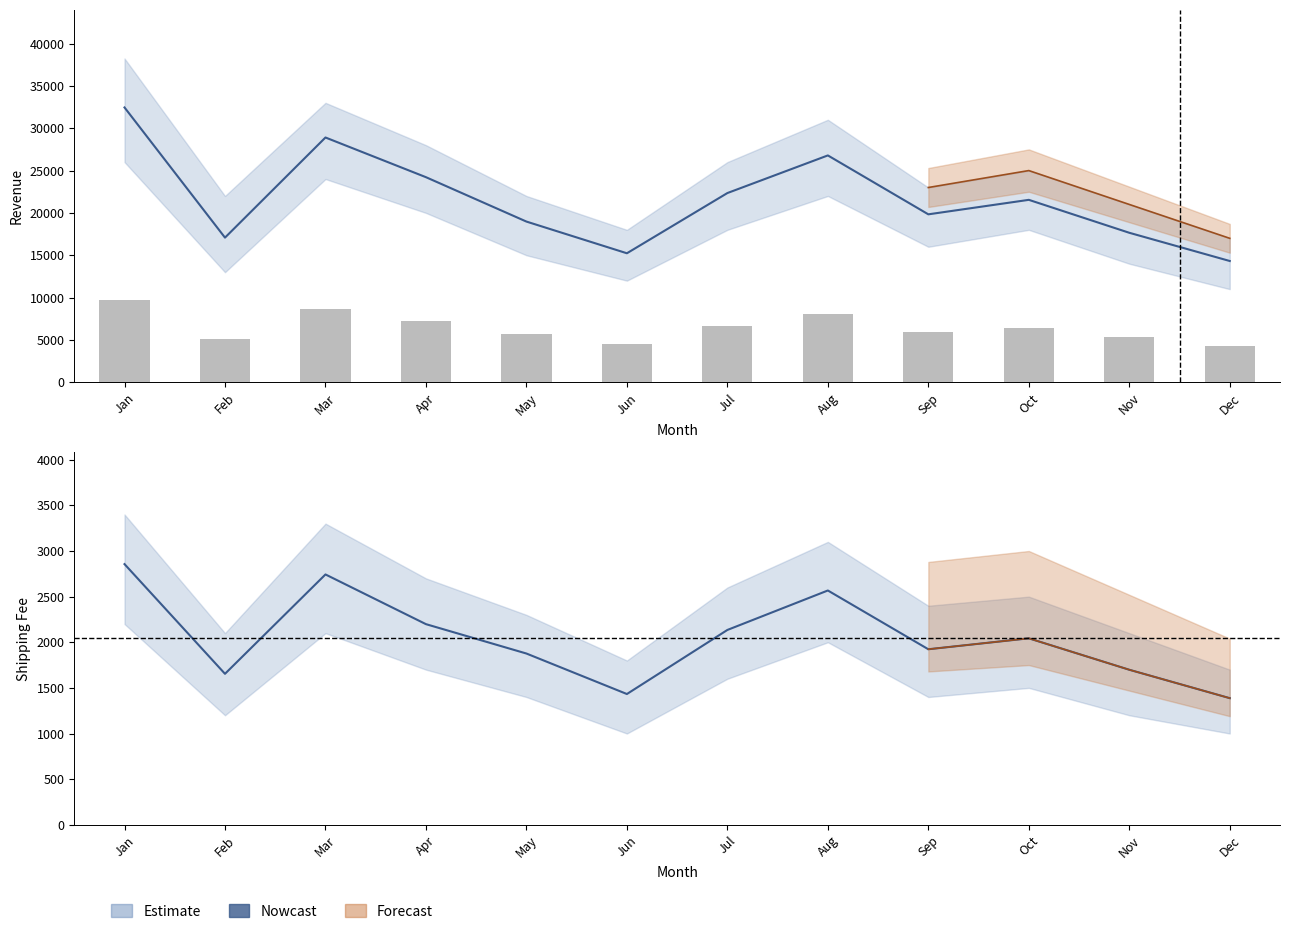

What is the minimum value shown in the chart?

1387.4